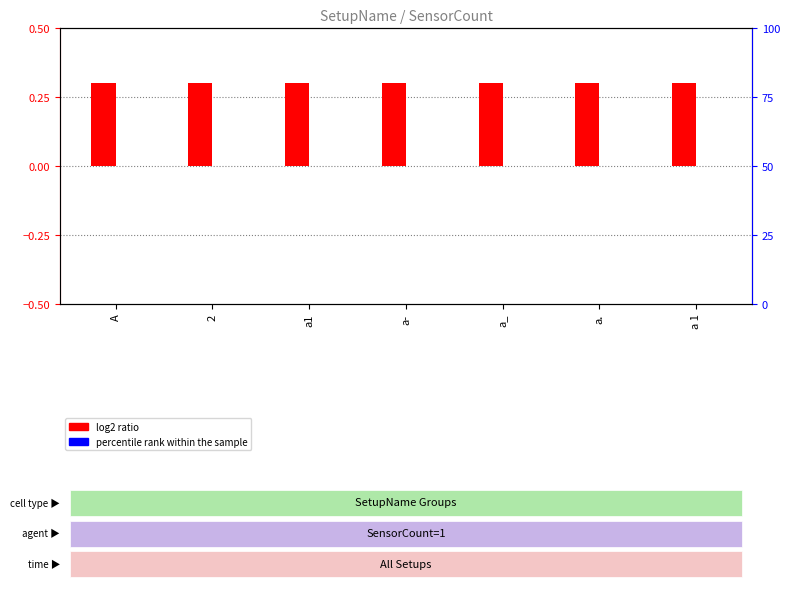

What is the minimum value for log2 ratio?

0.3